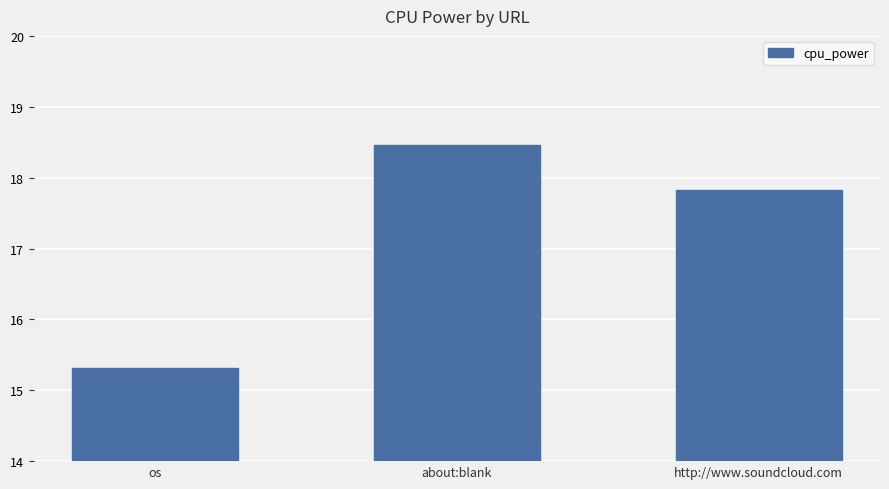

Rank the categories by value from highest to lowest.

about:blank, http://www.soundcloud.com, os